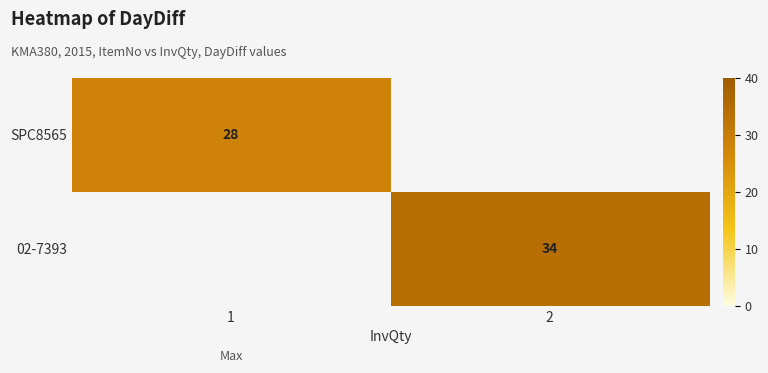

True or false: SPC8565 has a value of 28 at 1.

True